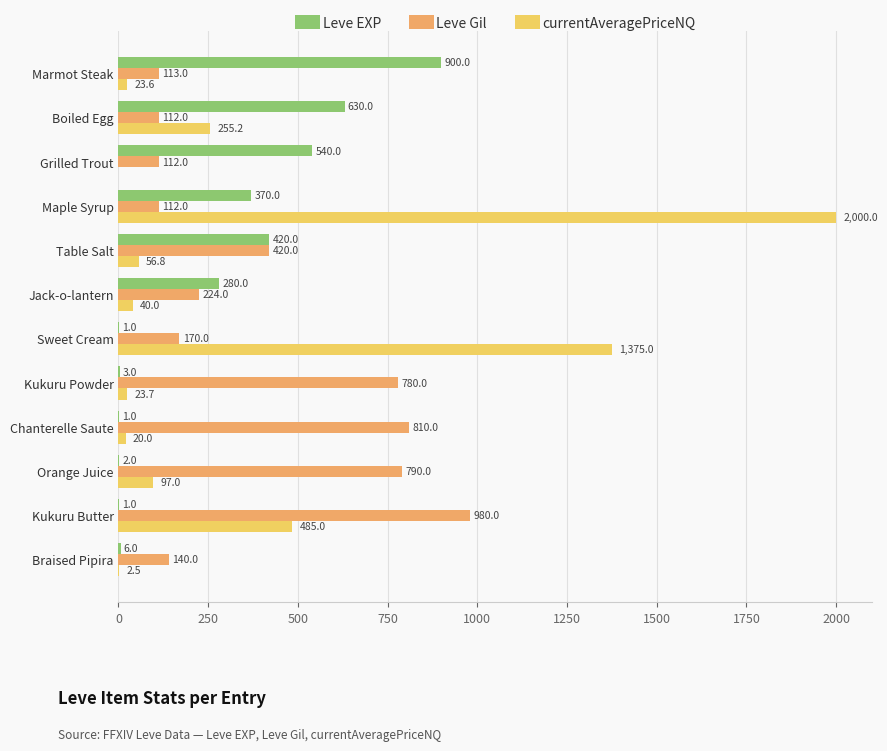

The value of Leve Gil at Boiled Egg is 36.7. True or false?

False